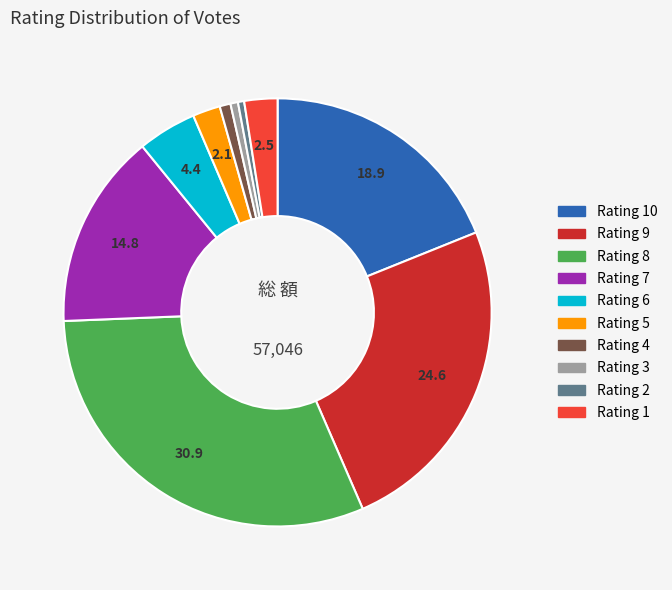

Is there a majority slice in this chart?

No